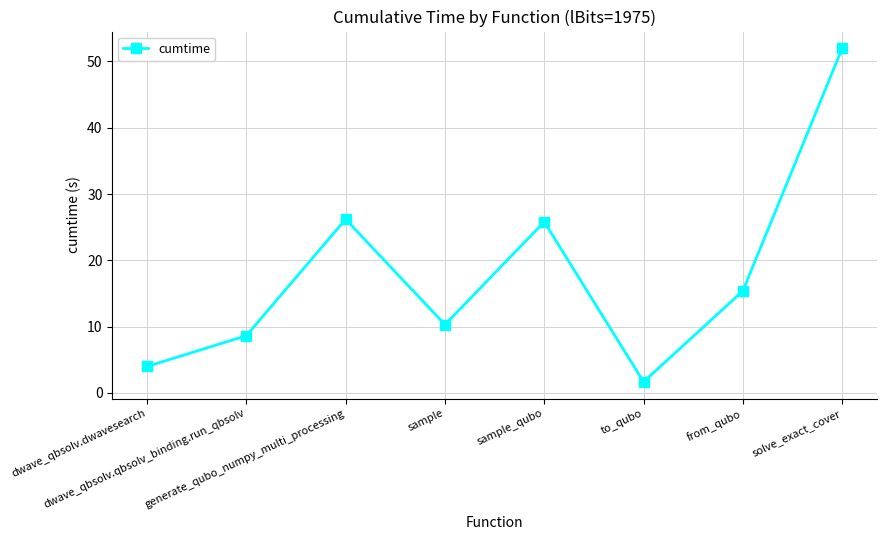

Reading left to right, extract all data points from this chart.

4.0	8.6	26.2	10.3	25.8	1.7	15.4	52.0